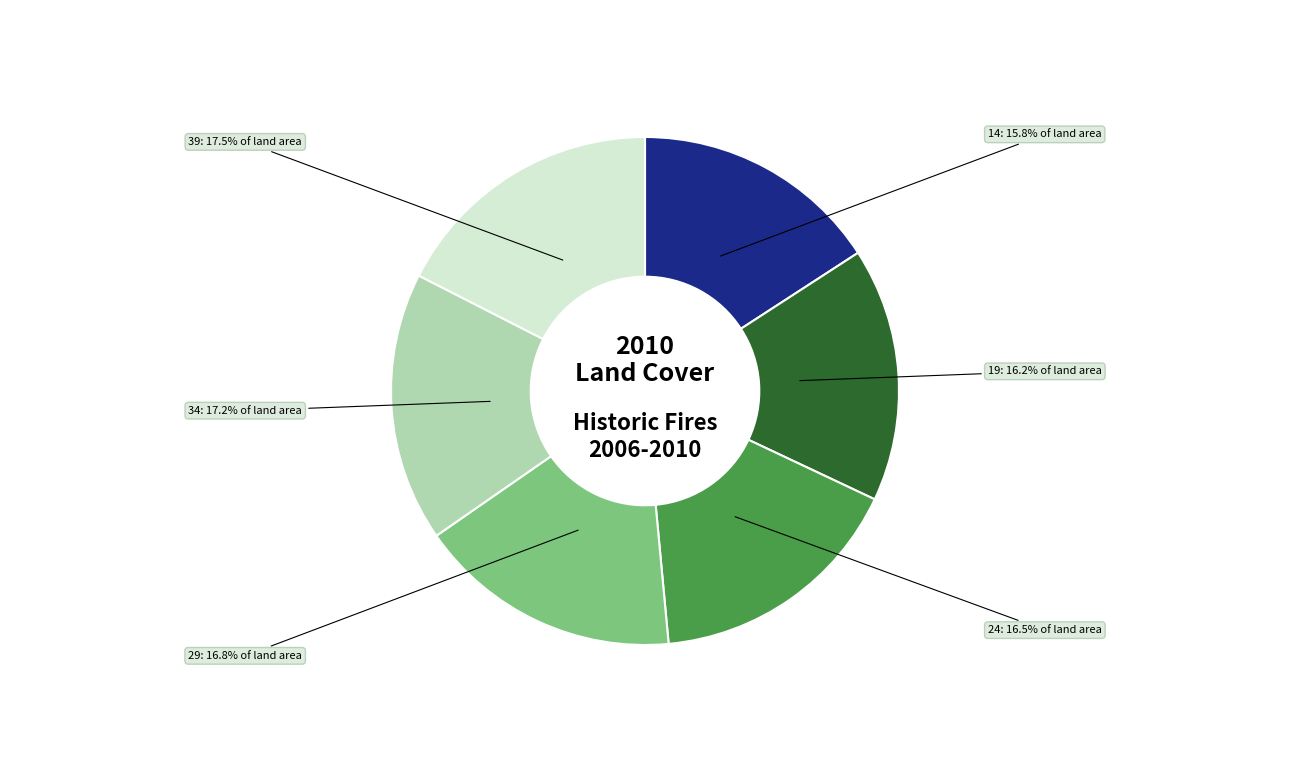

What portion of the pie excludes 34?

82.8%